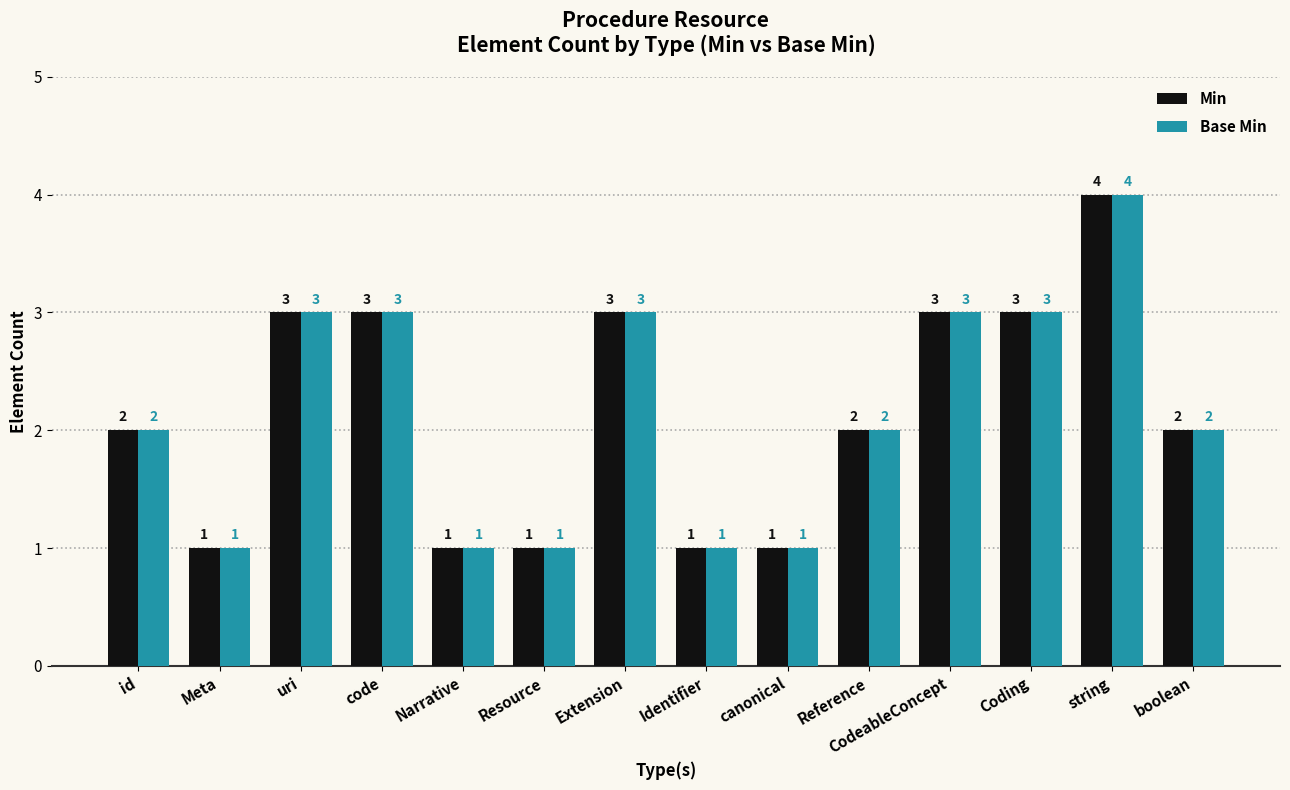

True or false: Min has a value of 1 at uri.

False